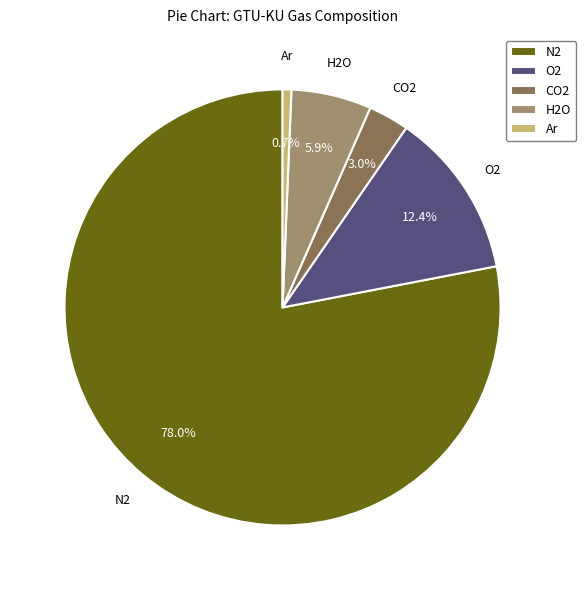

Rank the categories by value from lowest to highest.

Ar, CO2, H2O, O2, N2